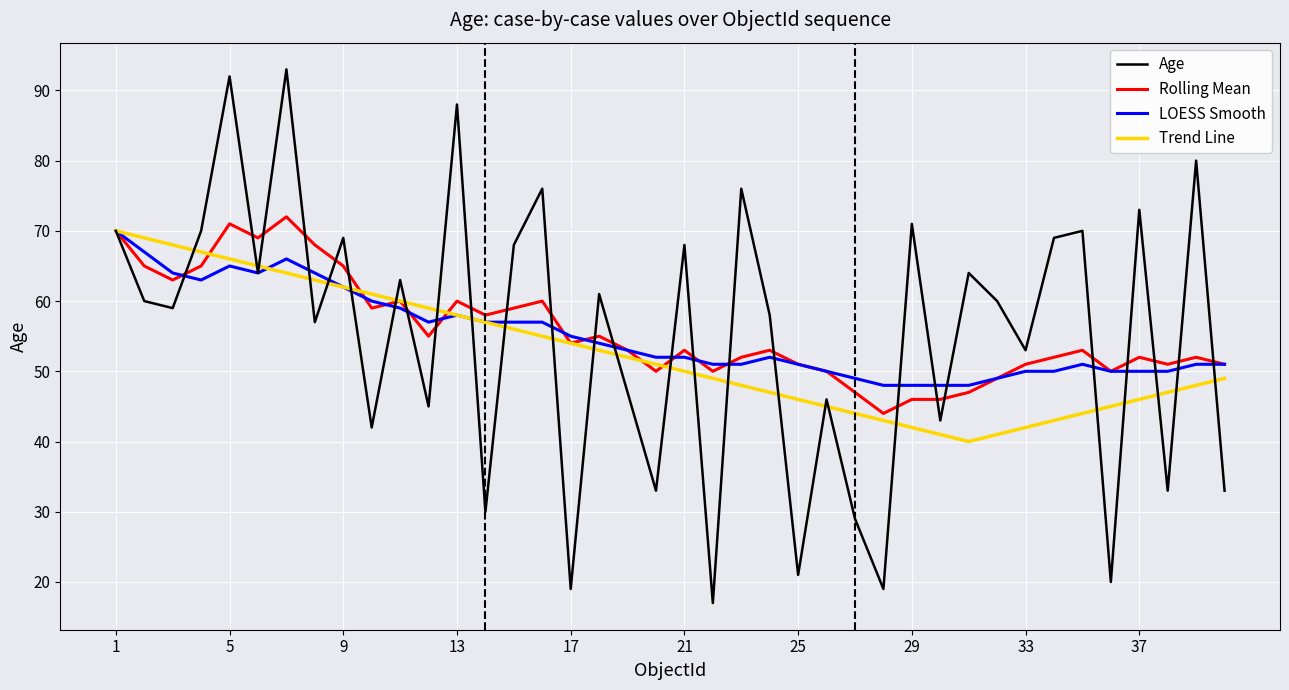

What is the highest value of the LOESS Smooth series?

70